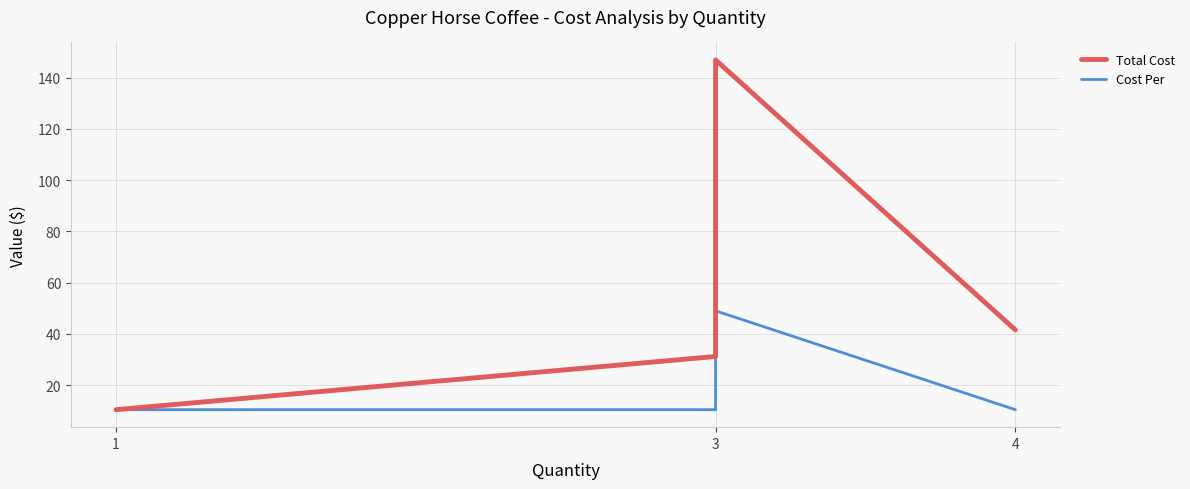

At which category does the chart reach its minimum across all series?

1